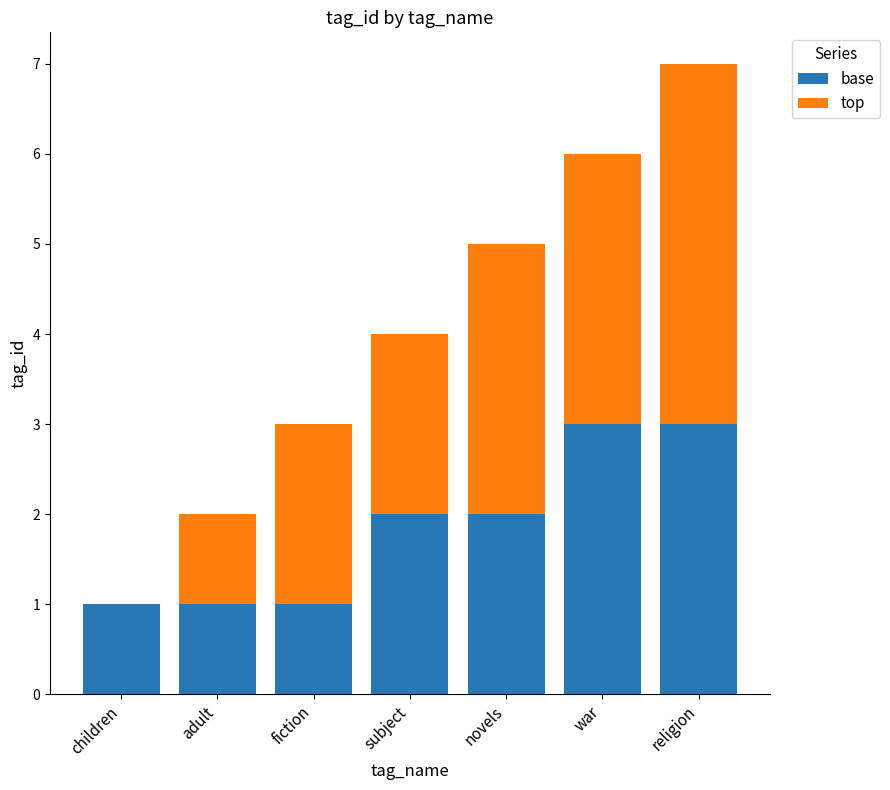

What is the total value across all series at fiction?

3